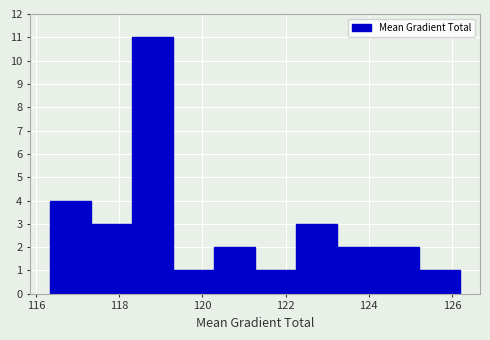

How tall is the bar that spans 125.2 to 126.2 on the x-axis? Neither the bar edges nor the heights are printed on the chart, so give them approximately, as read against the axes.

1